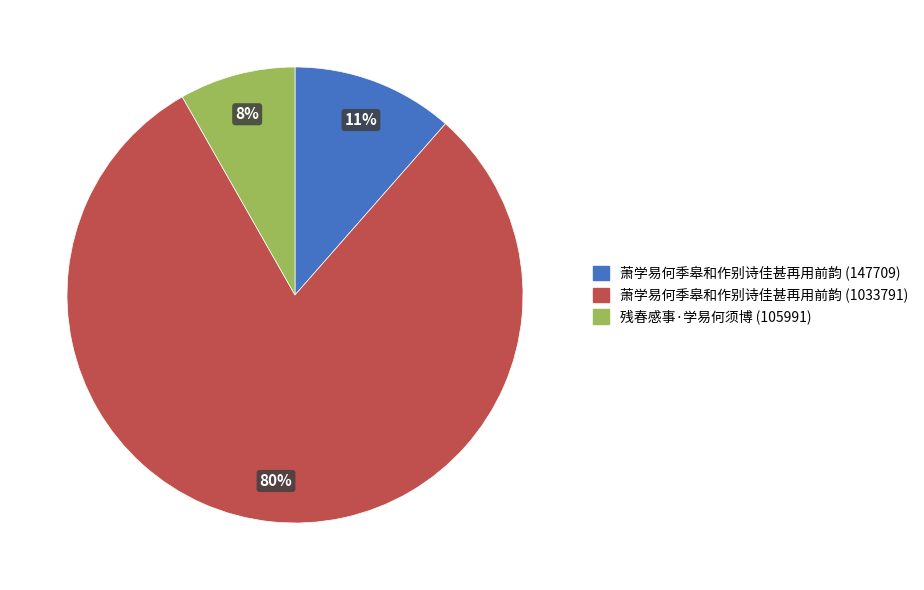

To the nearest percent, what percentage of the pie is 残春感事·学易何须博 (105991)?

8%